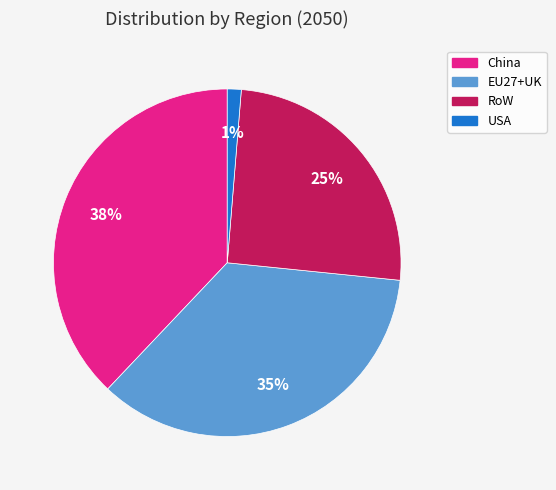

True or false: USA accounts for 11% of the total.

False